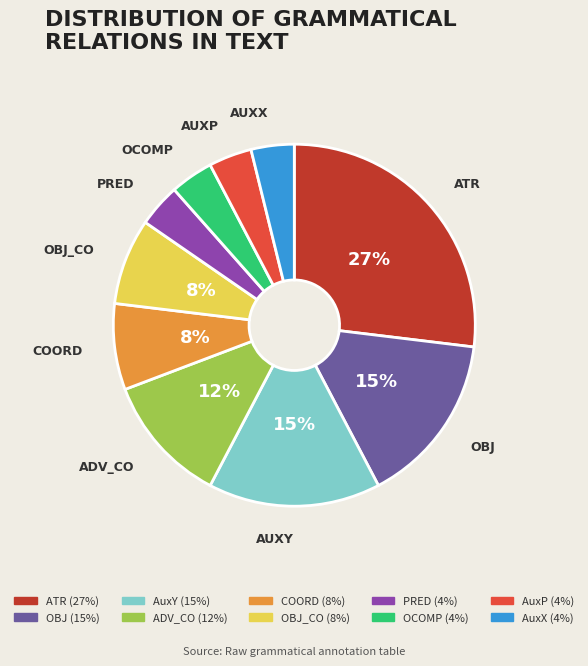

Does any single category account for the majority?

No